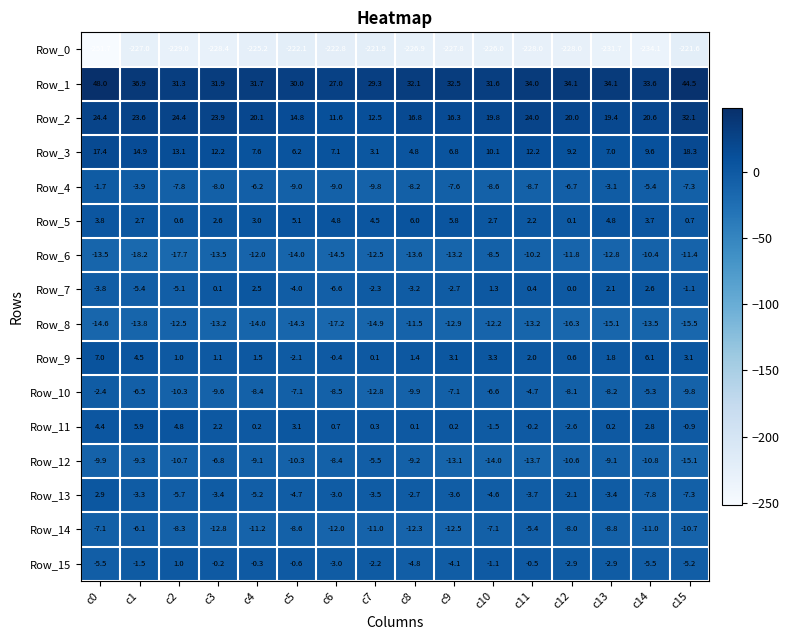

What is the difference between the highest and lowest values at c11?

262.0